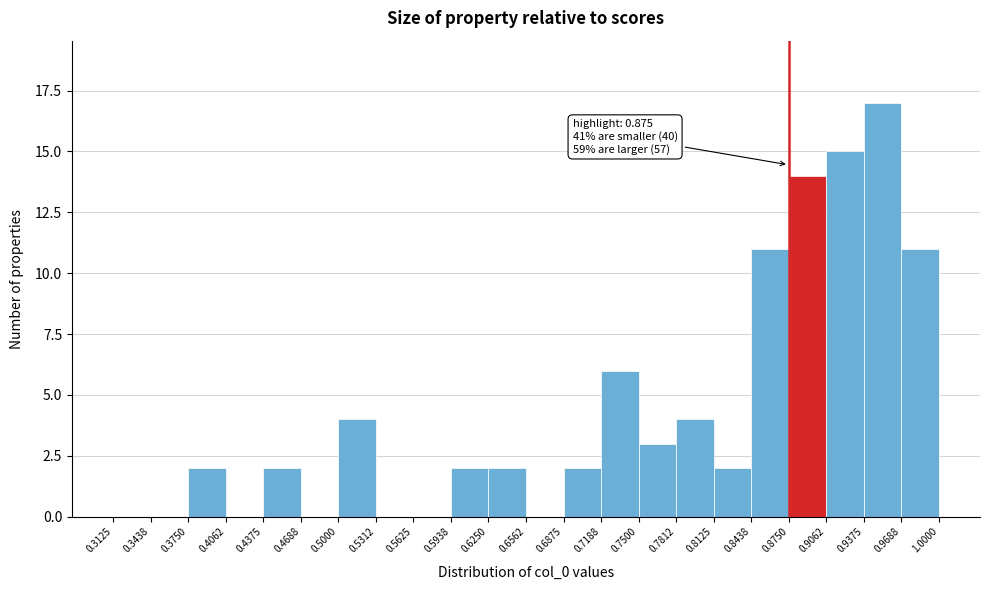

Over which range of the x-axis is the bar tallest?

0.9375 to 0.9688